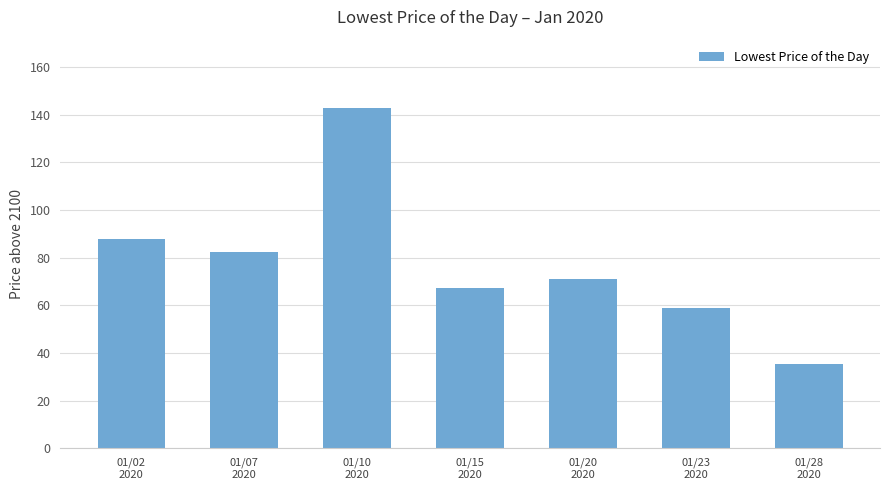

How many bars are there in total?

7